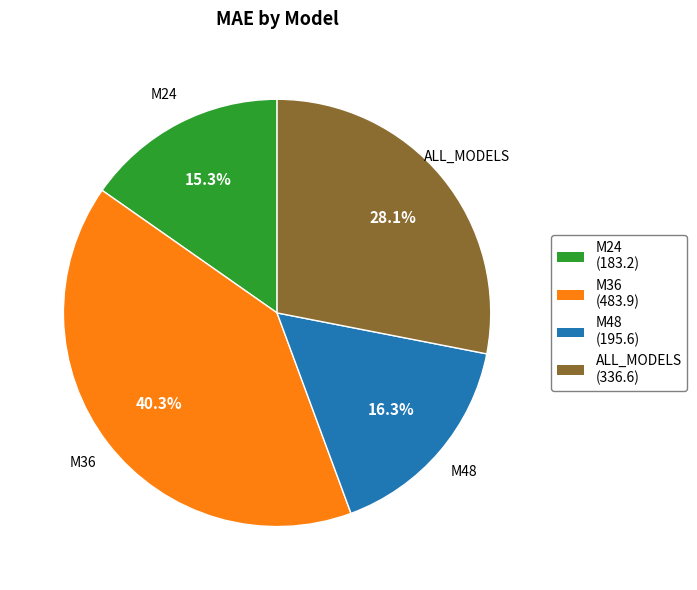

Count the number of slices in the pie.

4